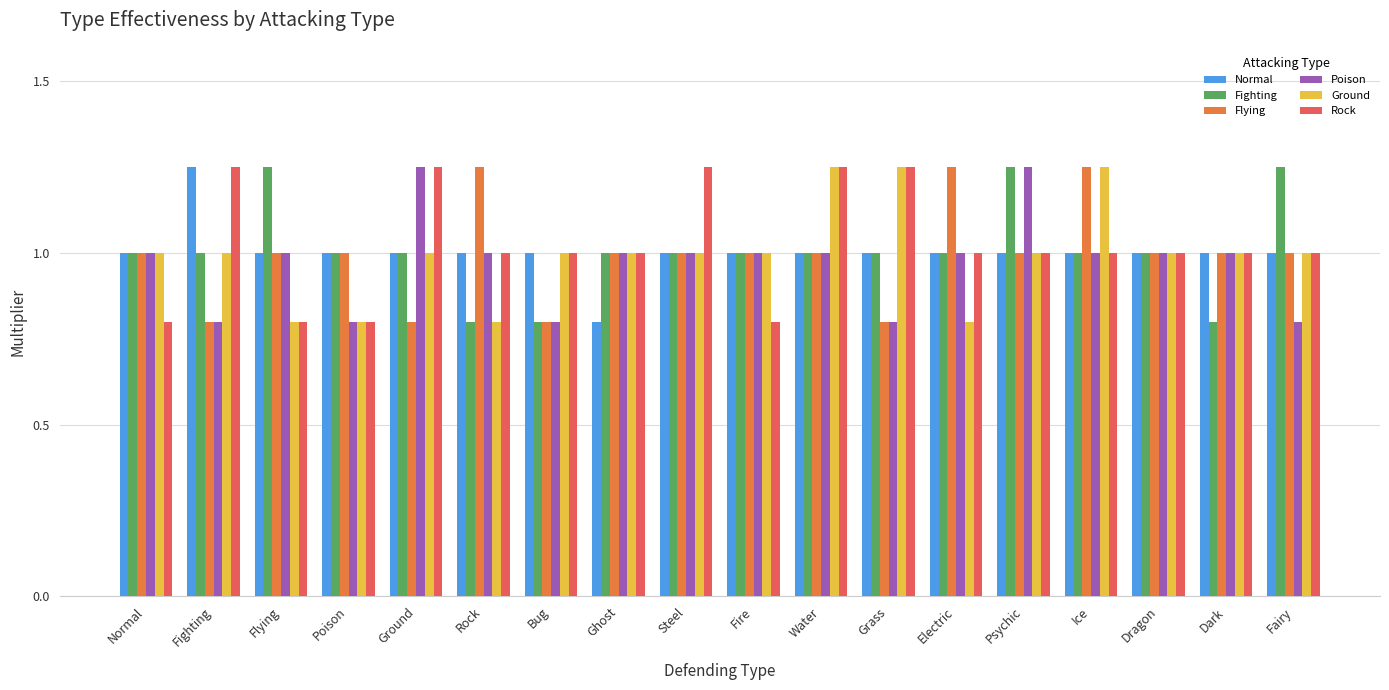

Is it true that Normal equals 1.0 at Dark?

True